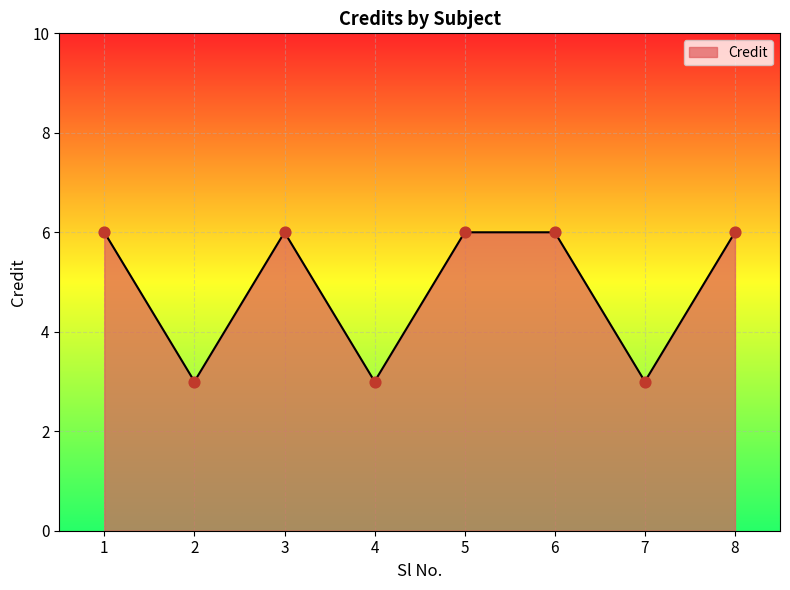

What is the ratio of the value at 5 to the value at 6?

1.0